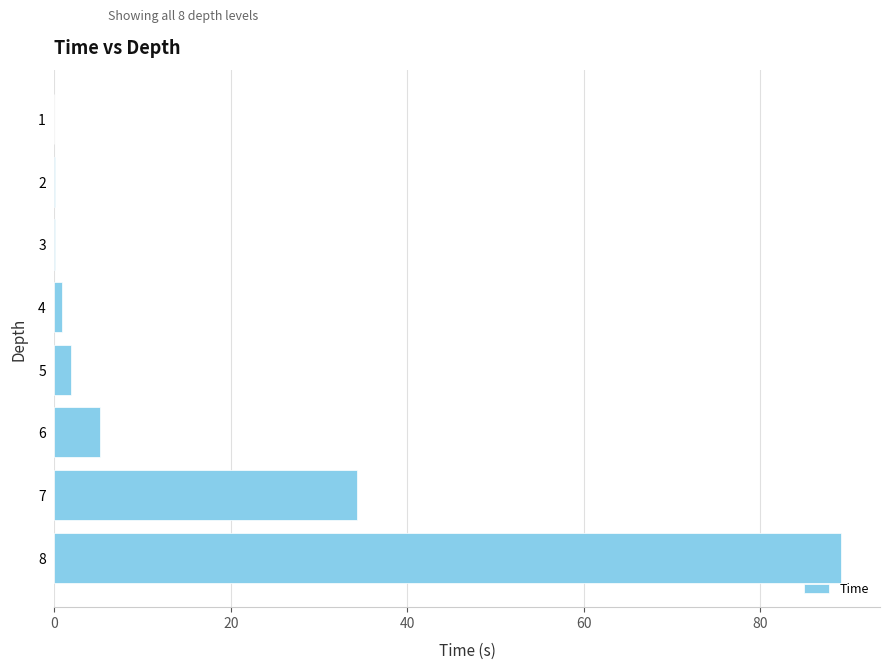

How many series are shown in this chart?

1